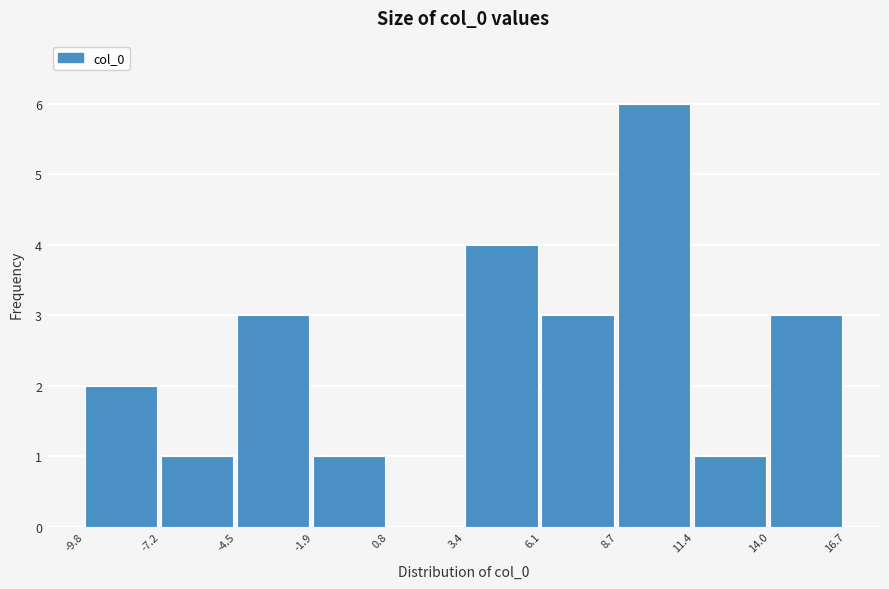

What is the height of the bar covering 14.0 to 16.7 on the x-axis? The values are not printed on the chart, so give them approximately, as read against the axis.

3